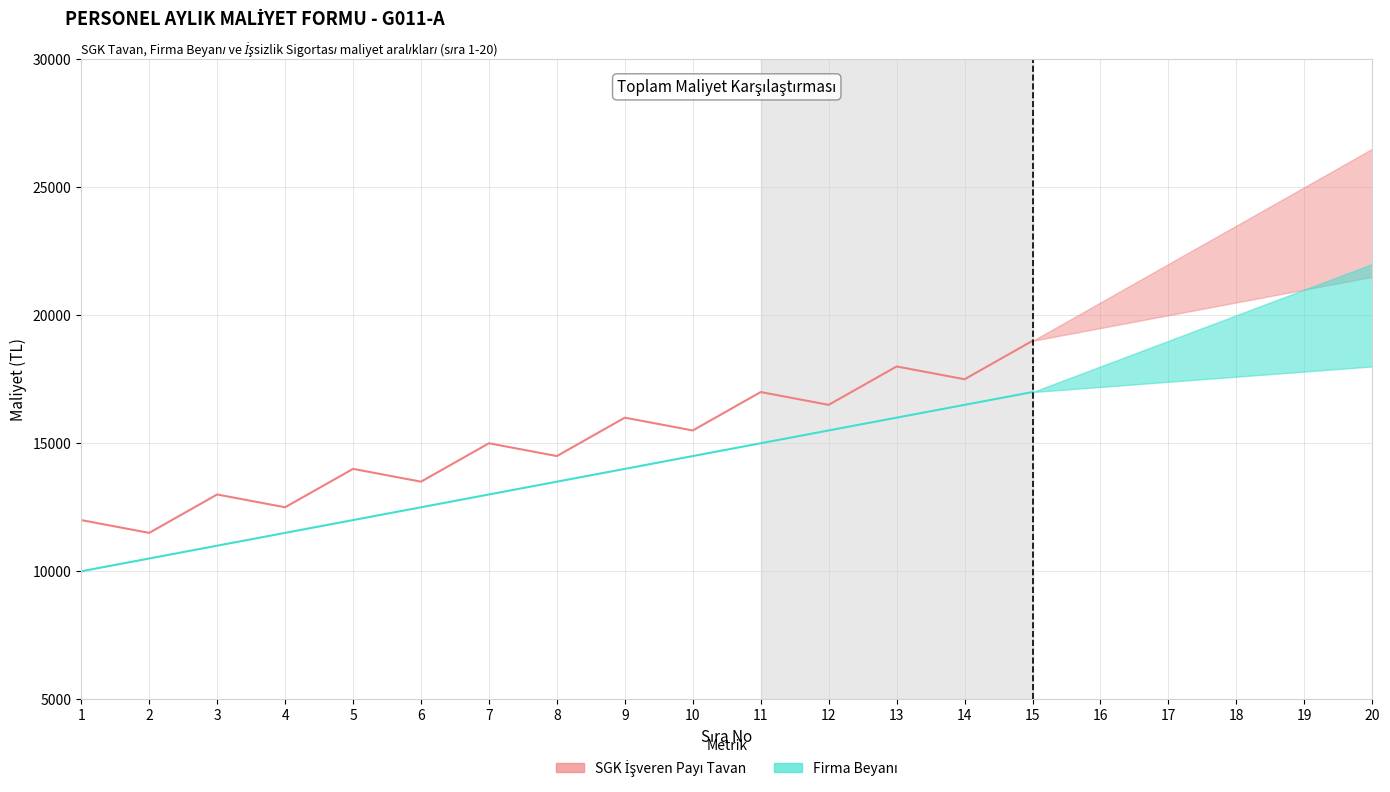

True or false: SGK İşveren Payı Tavan and Firma Beyanı intersect in this chart.

False